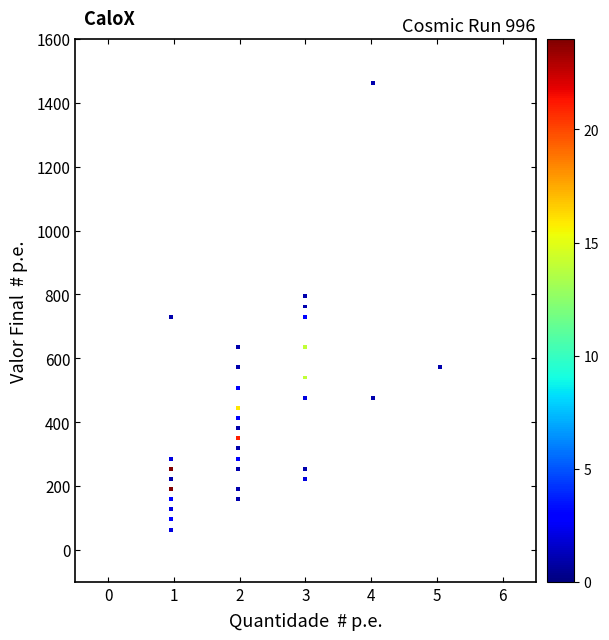

What is the range of X values (max minus min)?

4.1